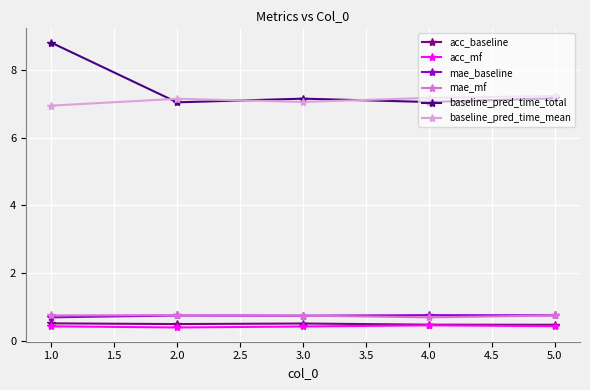

What is the difference between the highest and lowest values at 2.0?

6.8